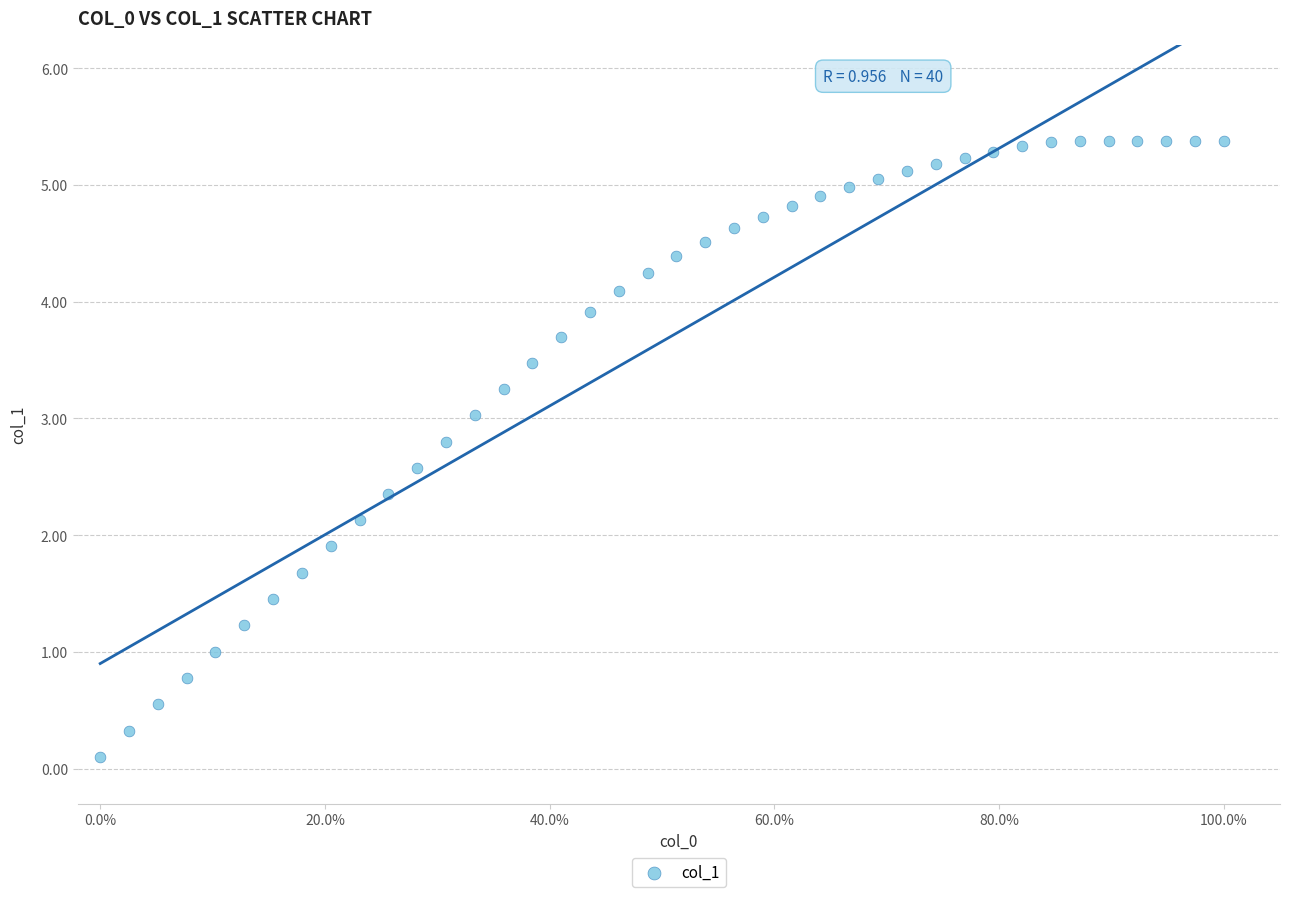

What is the range of X values (max minus min)?

1.0